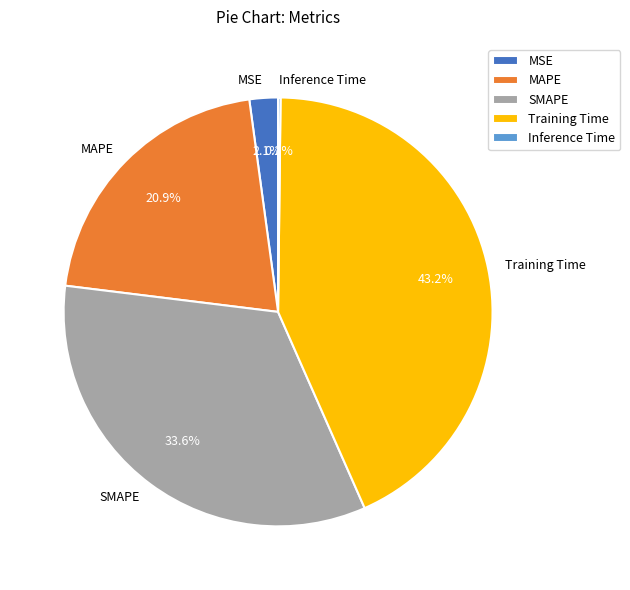

Does any single category account for the majority?

No